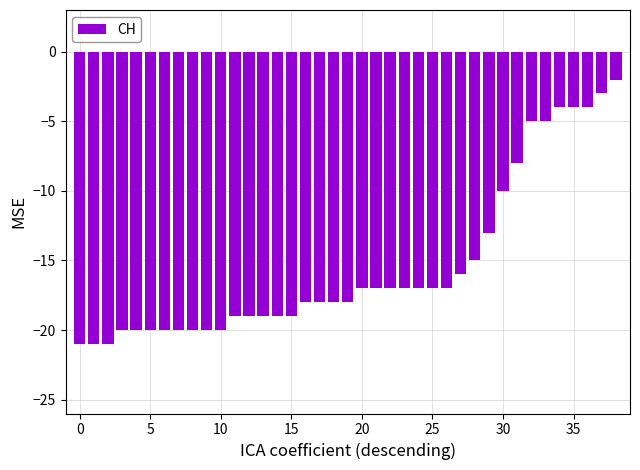

What is the difference between the second highest and minimum values?

18